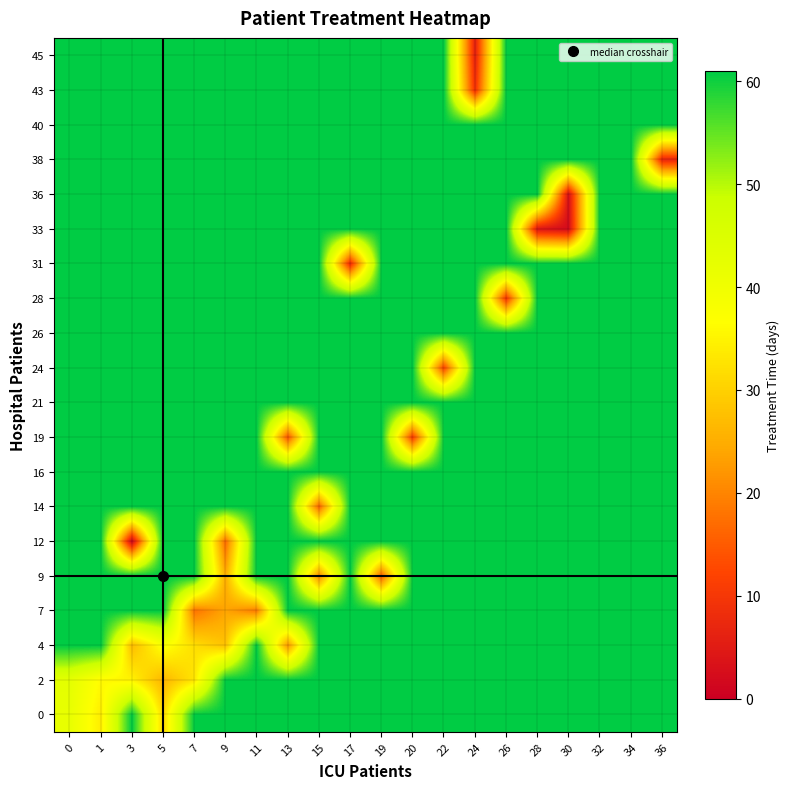

Reading right to left, what are all the values shown in this chart?

0: 36=61	34=61	32=61	30=61	28=61	26=61	24=61	22=61	20=61	19=61	17=61	15=61	13=61	11=61	9=61	7=61	5=31	3=61	1=34	0=42
2: 36=61	34=61	32=61	30=61	28=61	26=61	24=61	22=61	20=61	19=61	17=61	15=61	13=61	11=61	9=61	7=33	5=26	3=35	1=36	0=43
4: 36=61	34=61	32=61	30=61	28=61	26=61	24=61	22=61	20=61	19=61	17=61	15=61	13=22	11=61	9=28	7=32	5=38	3=27	1=61	0=61
7: 36=61	34=61	32=61	30=61	28=61	26=61	24=61	22=61	20=61	19=61	17=61	15=61	13=61	11=19	9=24	7=18	5=61	3=61	1=61	0=61
9: 36=61	34=61	32=61	30=61	28=61	26=61	24=61	22=61	20=61	19=15	17=61	15=20	13=61	11=61	9=25	7=61	5=61	3=61	1=61	0=61
12: 36=61	34=61	32=61	30=61	28=61	26=61	24=61	22=61	20=61	19=61	17=61	15=61	13=61	11=61	9=17	7=61	5=61	3=1	1=61	0=61
14: 36=61	34=61	32=61	30=61	28=61	26=61	24=61	22=61	20=61	19=61	17=61	15=16	13=61	11=61	9=61	7=61	5=61	3=61	1=61	0=61
16: 36=61	34=61	32=61	30=61	28=61	26=61	24=61	22=61	20=61	19=61	17=61	15=61	13=61	11=61	9=61	7=61	5=61	3=61	1=61	0=61
19: 36=61	34=61	32=61	30=61	28=61	26=61	24=61	22=61	20=11	19=61	17=61	15=61	13=14	11=61	9=61	7=61	5=61	3=61	1=61	0=61
21: 36=61	34=61	32=61	30=61	28=61	26=61	24=61	22=61	20=61	19=61	17=61	15=61	13=61	11=61	9=61	7=61	5=61	3=61	1=61	0=61
24: 36=61	34=61	32=61	30=61	28=61	26=61	24=61	22=12	20=61	19=61	17=61	15=61	13=61	11=61	9=61	7=61	5=61	3=61	1=61	0=61
26: 36=61	34=61	32=61	30=61	28=61	26=61	24=61	22=61	20=61	19=61	17=61	15=61	13=61	11=61	9=61	7=61	5=61	3=61	1=61	0=61
28: 36=61	34=61	32=61	30=61	28=61	26=10	24=61	22=61	20=61	19=61	17=61	15=61	13=61	11=61	9=61	7=61	5=61	3=61	1=61	0=61
31: 36=61	34=61	32=61	30=61	28=61	26=61	24=61	22=61	20=61	19=61	17=8	15=61	13=61	11=61	9=61	7=61	5=61	3=61	1=61	0=61
33: 36=61	34=61	32=61	30=2	28=4	26=61	24=61	22=61	20=61	19=61	17=61	15=61	13=61	11=61	9=61	7=61	5=61	3=61	1=61	0=61
36: 36=61	34=61	32=61	30=3	28=61	26=61	24=61	22=61	20=61	19=61	17=61	15=61	13=61	11=61	9=61	7=61	5=61	3=61	1=61	0=61
38: 36=7	34=61	32=61	30=61	28=61	26=61	24=61	22=61	20=61	19=61	17=61	15=61	13=61	11=61	9=61	7=61	5=61	3=61	1=61	0=61
40: 36=61	34=61	32=61	30=61	28=61	26=61	24=61	22=61	20=61	19=61	17=61	15=61	13=61	11=61	9=61	7=61	5=61	3=61	1=61	0=61
43: 36=61	34=61	32=61	30=61	28=61	26=61	24=9	22=61	20=61	19=61	17=61	15=61	13=61	11=61	9=61	7=61	5=61	3=61	1=61	0=61
45: 36=61	34=61	32=61	30=61	28=61	26=61	24=6	22=61	20=61	19=61	17=61	15=61	13=61	11=61	9=61	7=61	5=61	3=61	1=61	0=61